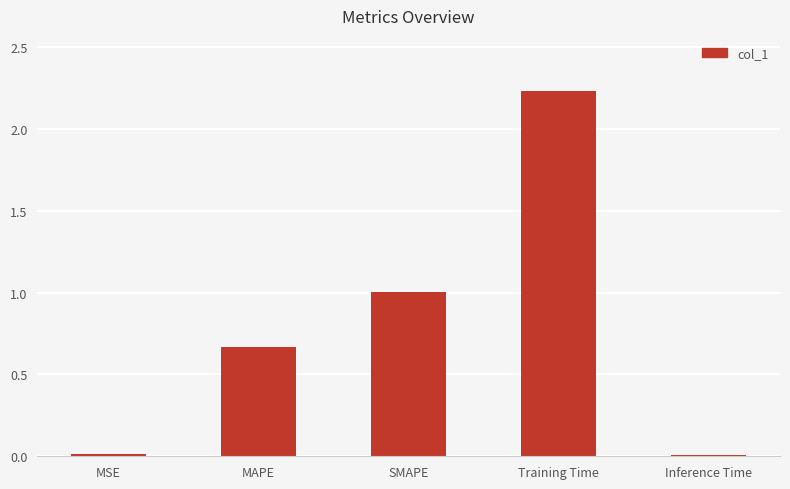

What is the label of the 1st bar from the right?

Inference Time